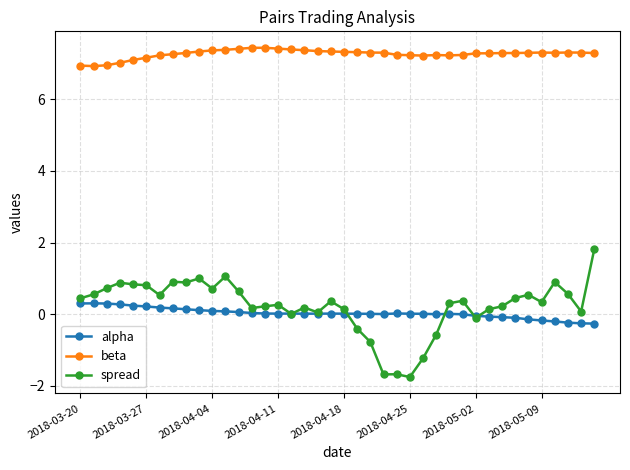

Which series has the widest spread of values?

spread